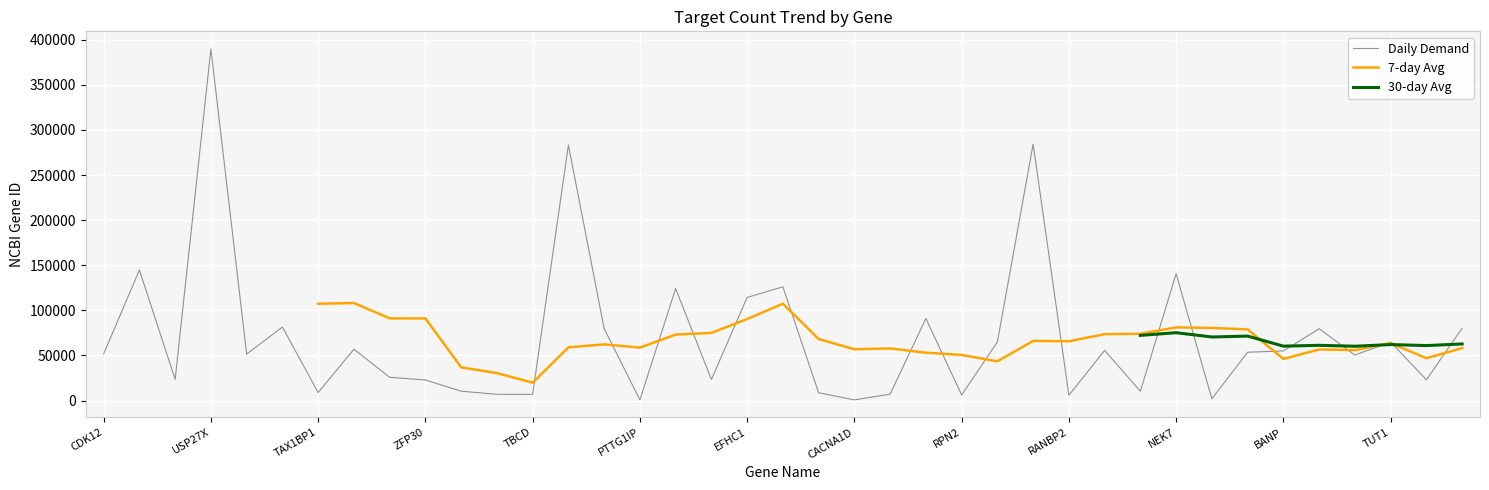

What is the highest value of the Daily Demand series?

389856